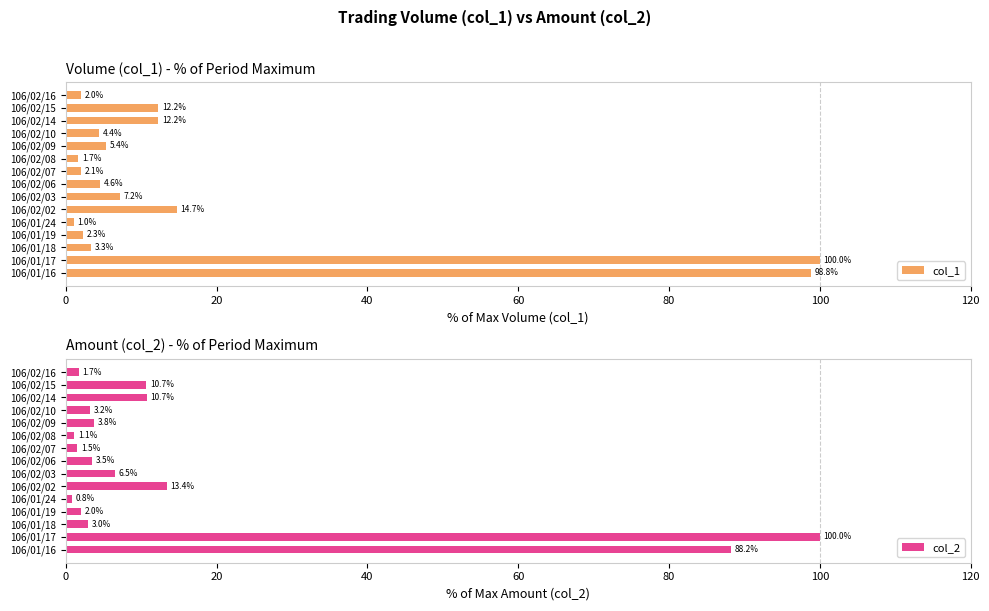

What is the average value of the col_1 series?

18.1